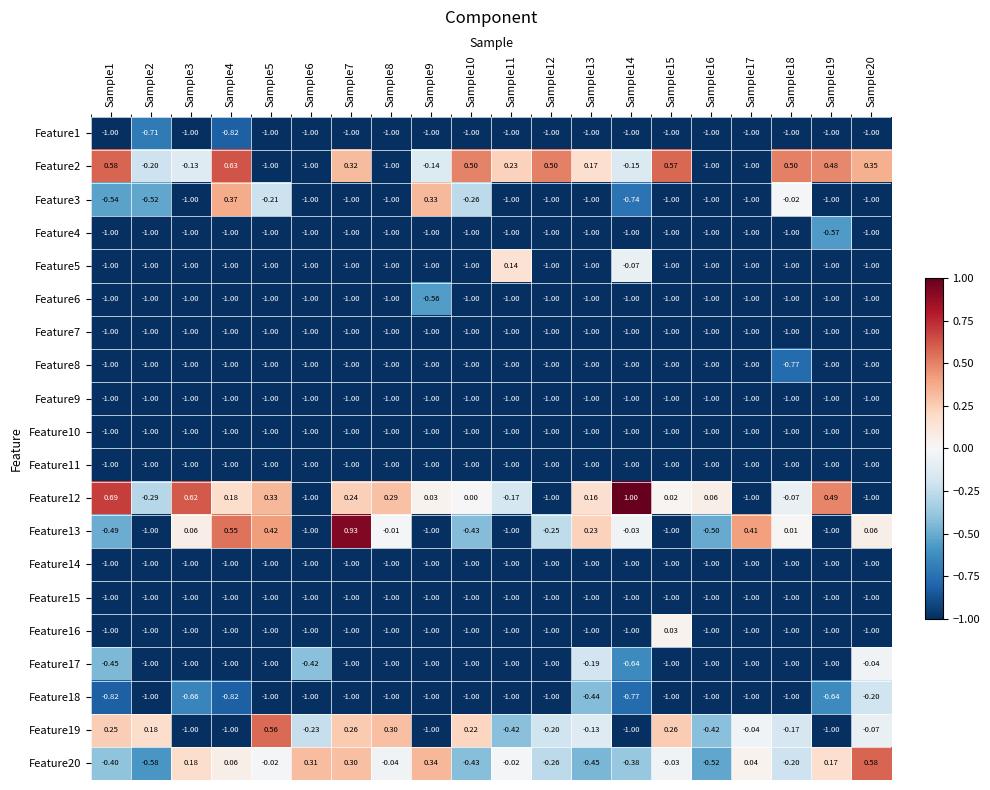

How many categories are shown in the chart?

20